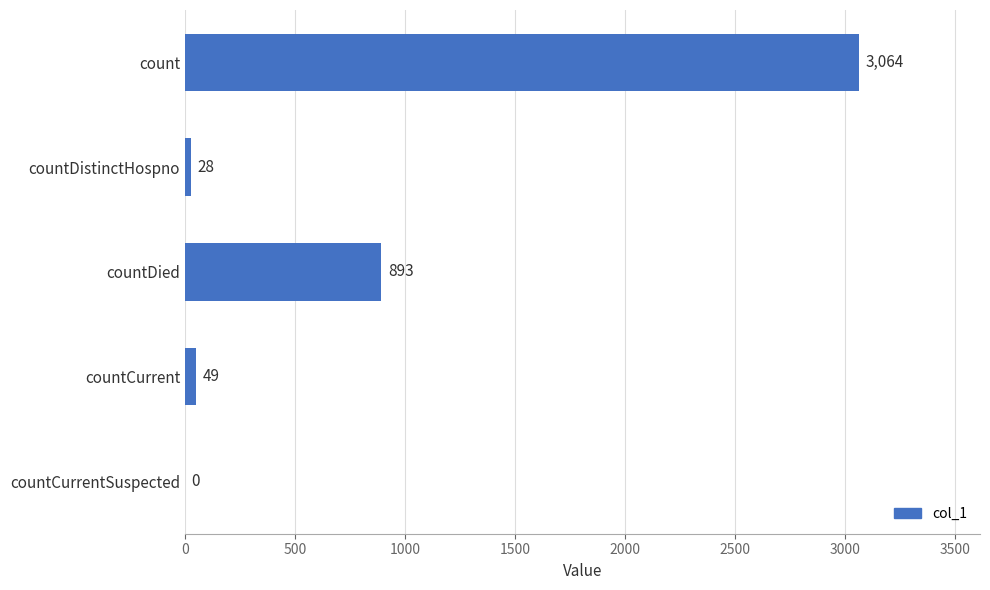

At which category does the chart reach its peak across all series?

count